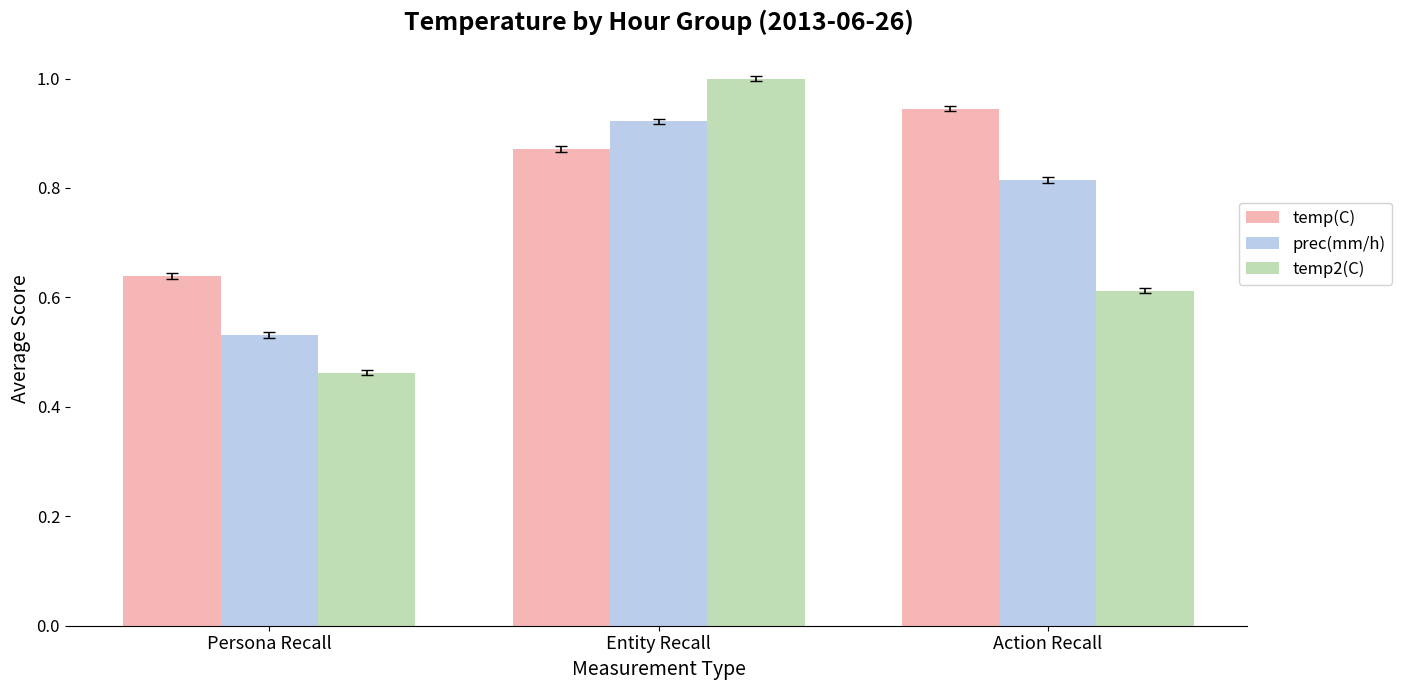

List the series in order of their overall mean, lowest first.

temp2(C), prec(mm/h), temp(C)